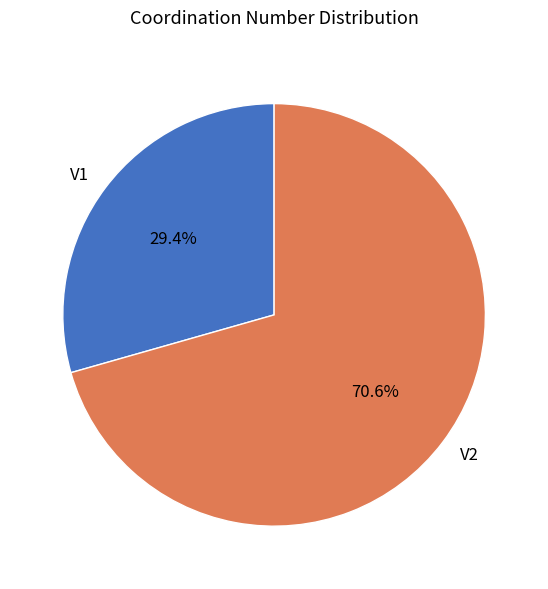

Combined, do V2 and V1 account for over 50%?

Yes